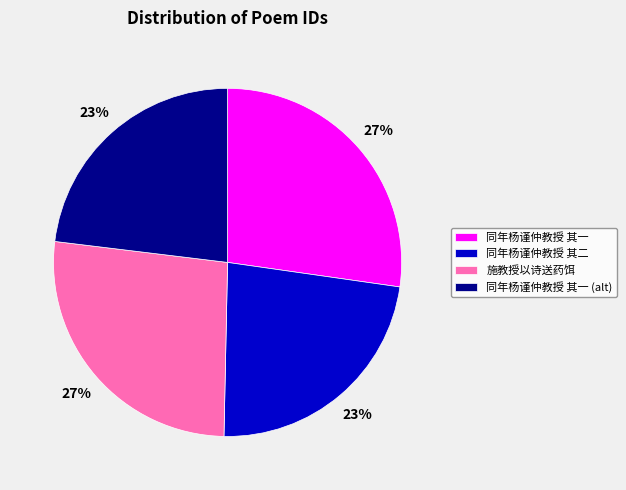

Is there any slice that represents more than half of the pie?

No